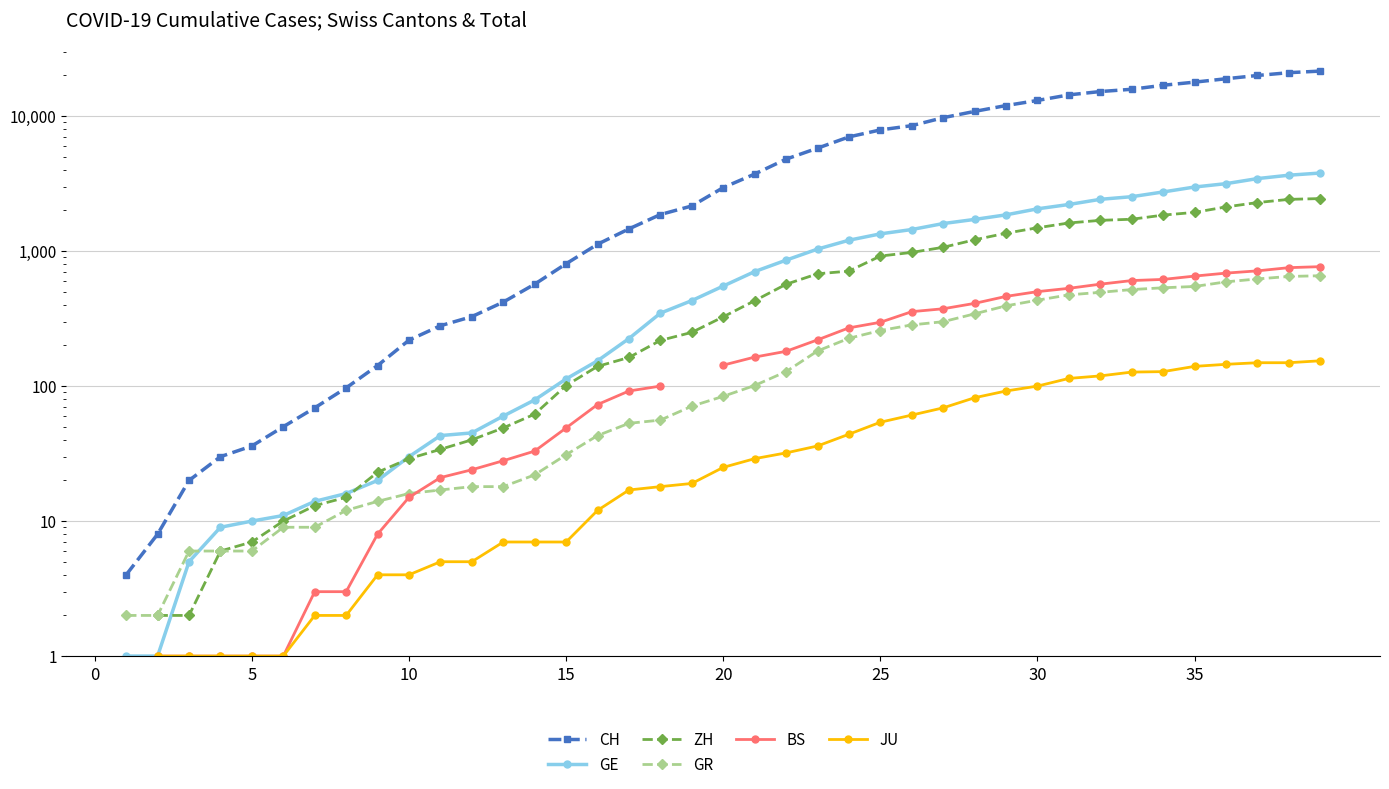

Between 9 and 35, which series saw the biggest shift?

CH